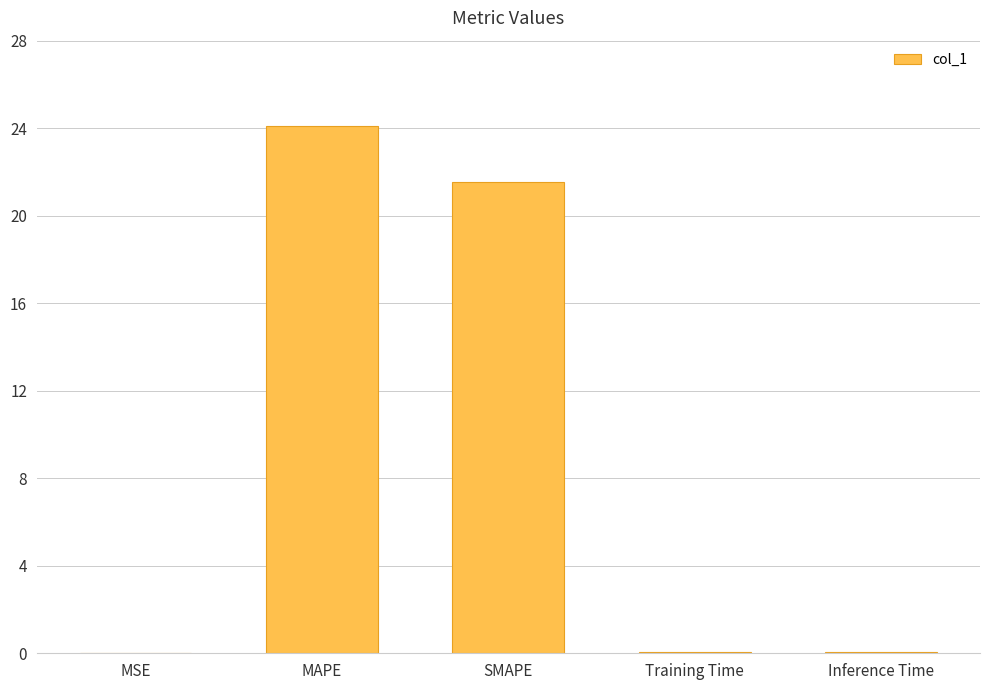

What is the greatest value displayed?

24.1